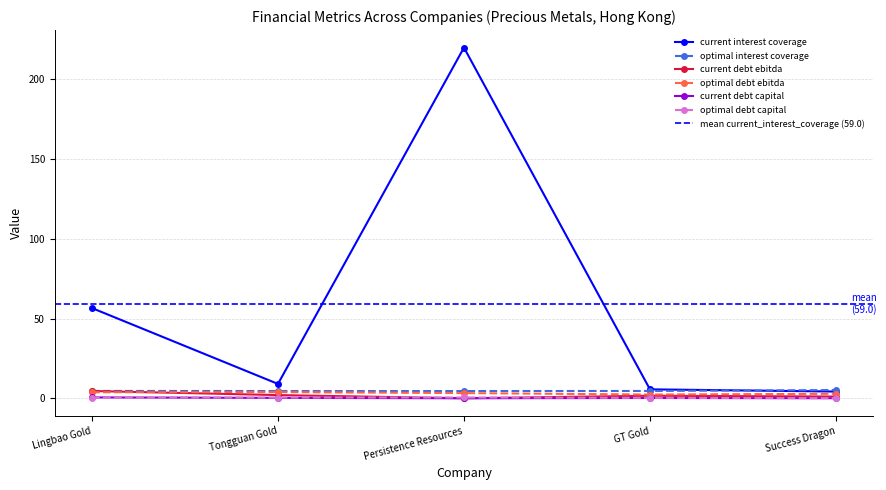

Which series has the largest total across all categories?

current_interest_coverage